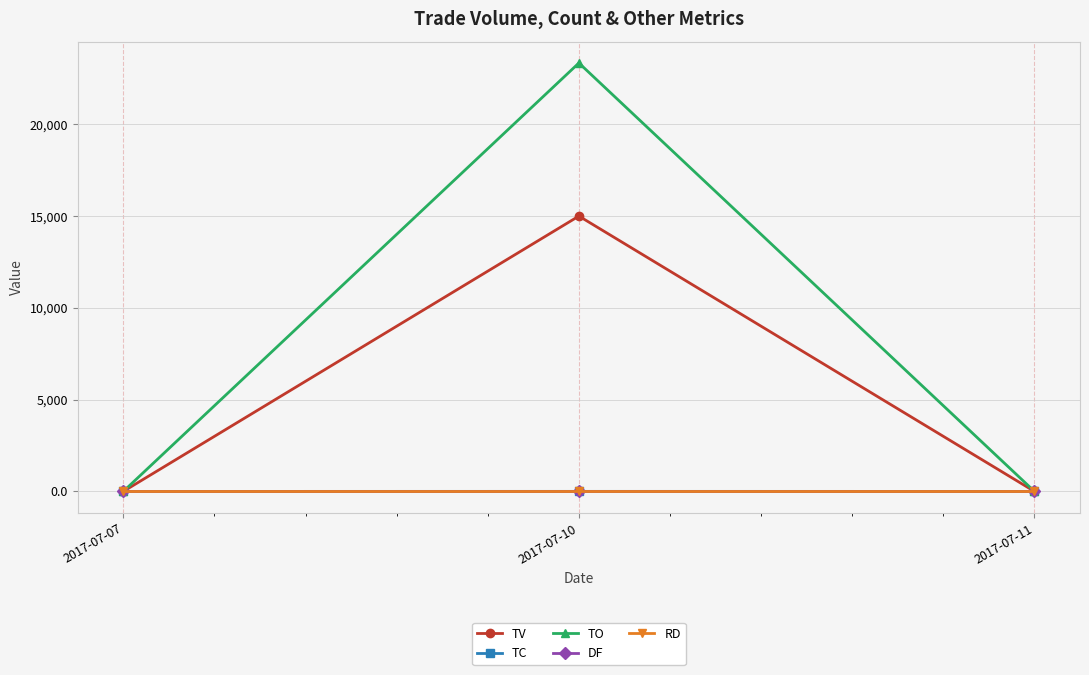

Is it true that TO equals 10036 at 2017-07-11?

False